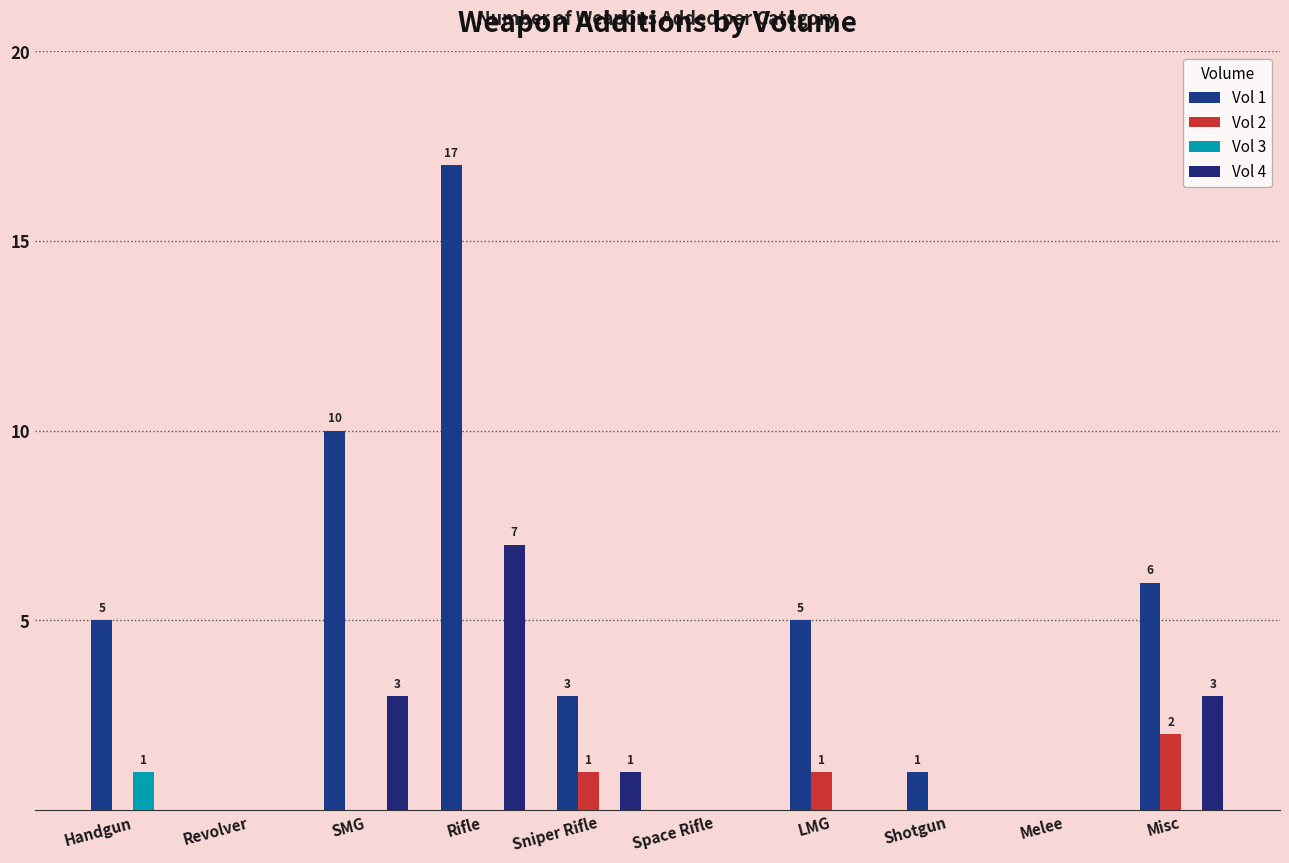

Reading right to left, list all the values displayed in this chart.

Vol 1: Misc=6	Melee=0	Shotgun=1	LMG=5	Space Rifle=0	Sniper Rifle=3	Rifle=17	SMG=10	Revolver=0	Handgun=5
Vol 2: Misc=2	Melee=0	Shotgun=0	LMG=1	Space Rifle=0	Sniper Rifle=1	Rifle=0	SMG=0	Revolver=0	Handgun=0
Vol 3: Misc=0	Melee=0	Shotgun=0	LMG=0	Space Rifle=0	Sniper Rifle=0	Rifle=0	SMG=0	Revolver=0	Handgun=1
Vol 4: Misc=3	Melee=0	Shotgun=0	LMG=0	Space Rifle=0	Sniper Rifle=1	Rifle=7	SMG=3	Revolver=0	Handgun=0